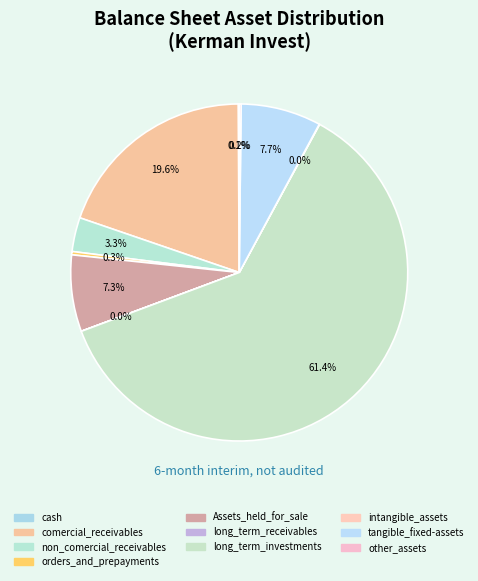

Is long_term_investments the majority of the pie?

Yes